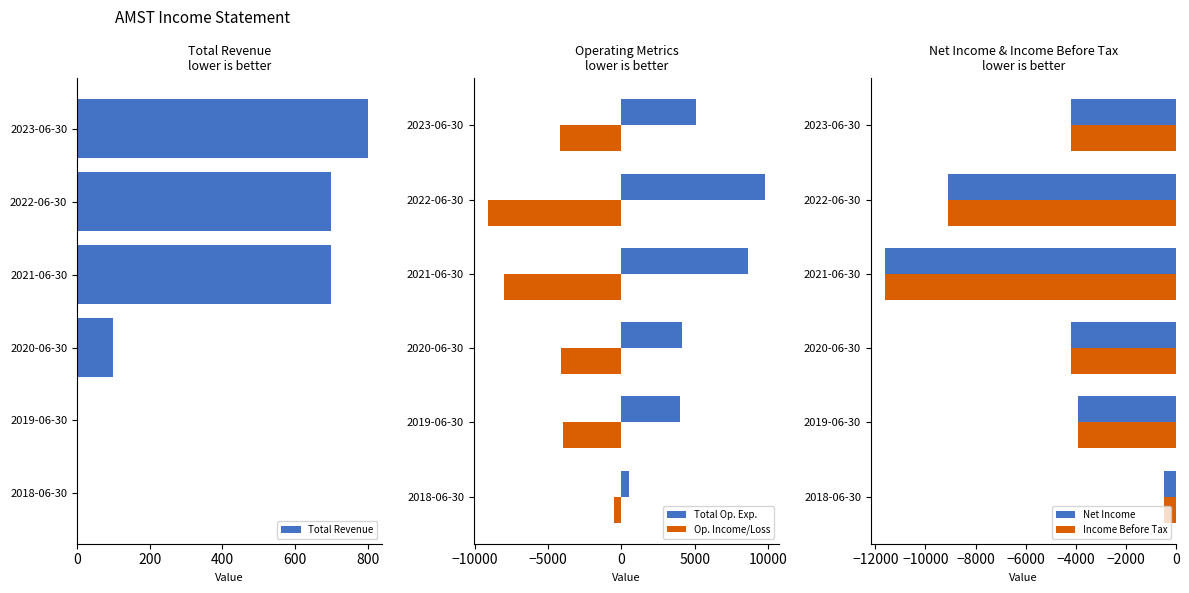

Which category has the lowest value in the Total Op. Exp. series?

2018-06-30